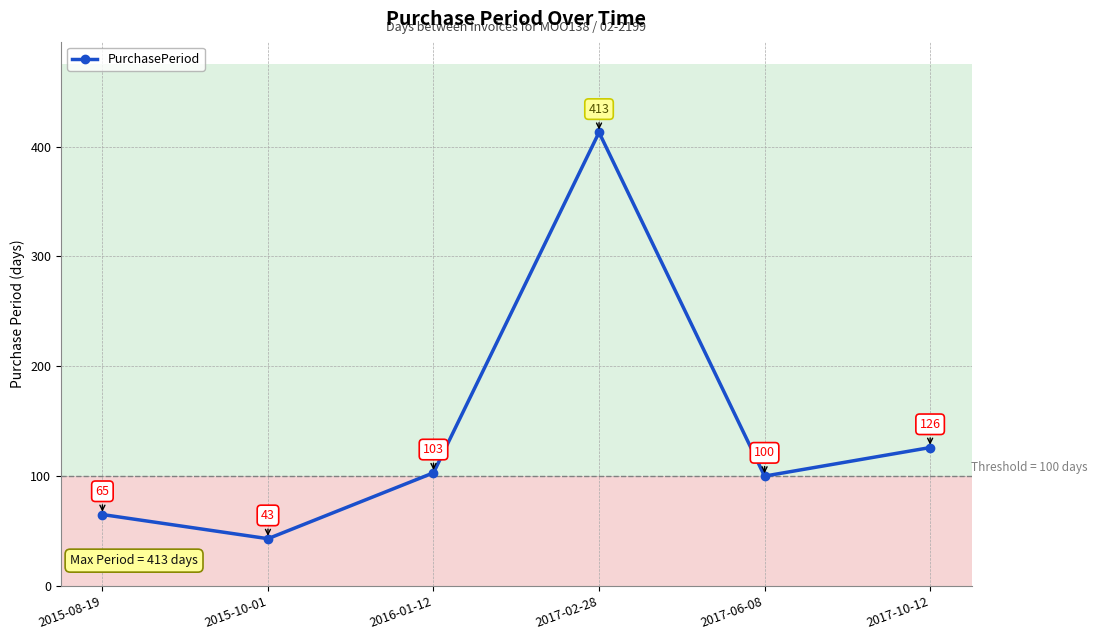

How many interior local valleys (lower than both neighbors) does the data have?

2